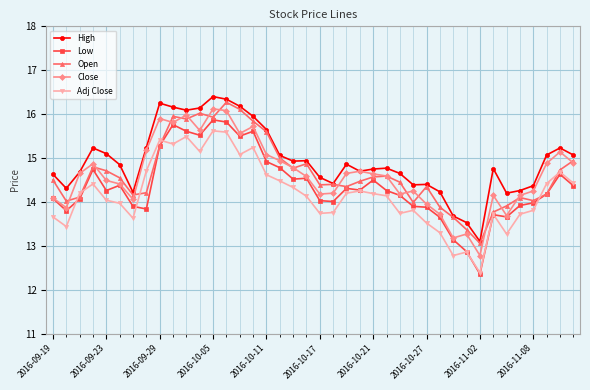

At how many categories does at least one series exceed 12?

40